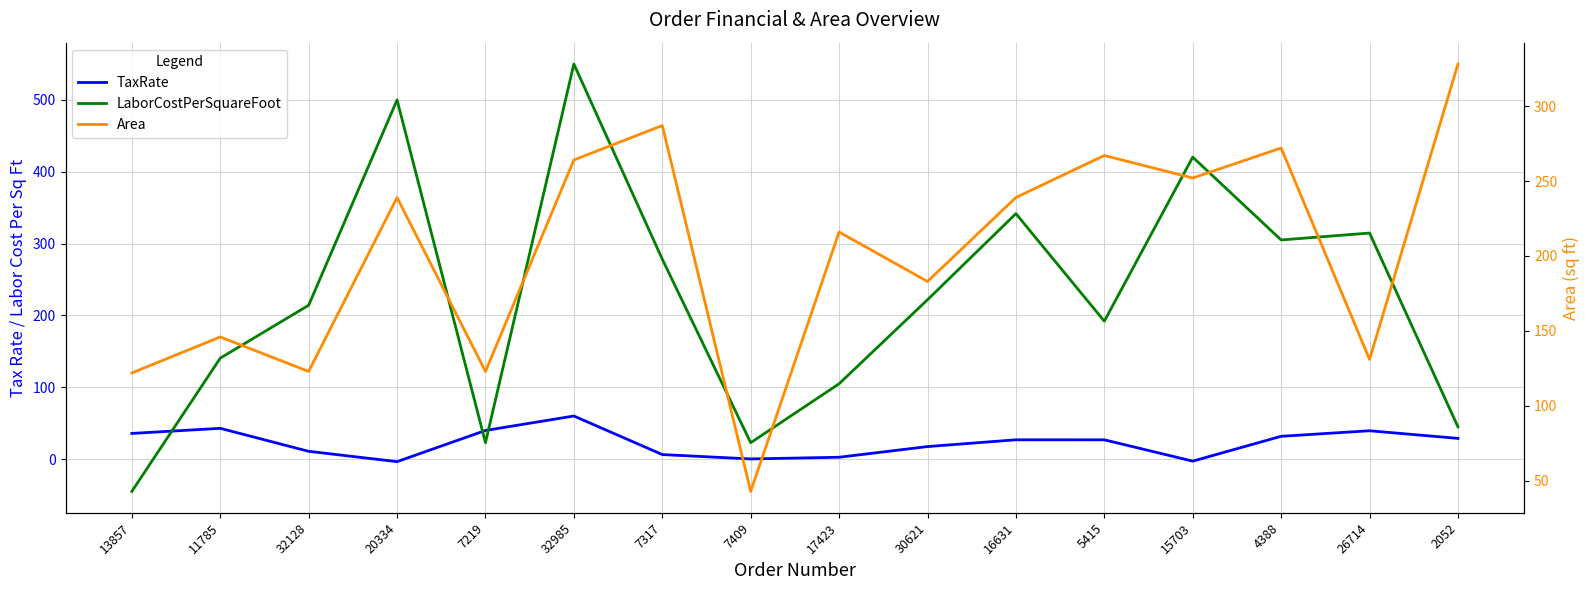

What is the difference between the maximum and minimum values in the Area series?

285.0